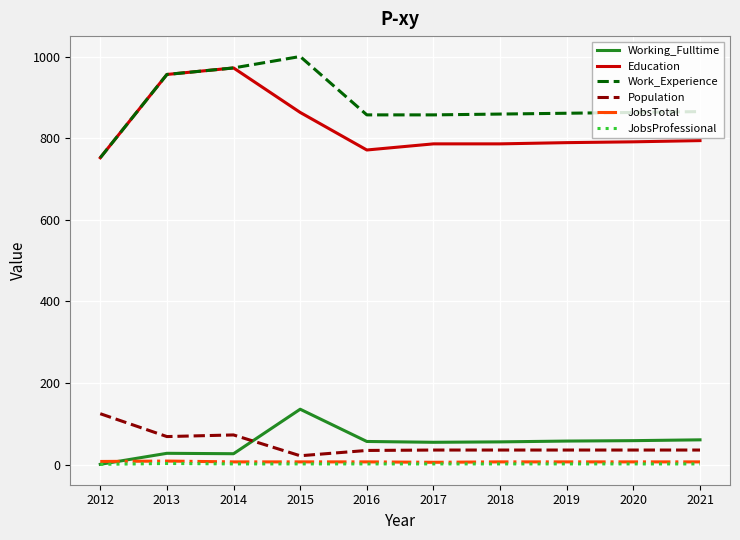

The value of Work_Experience at 2012 is 1217. True or false?

False